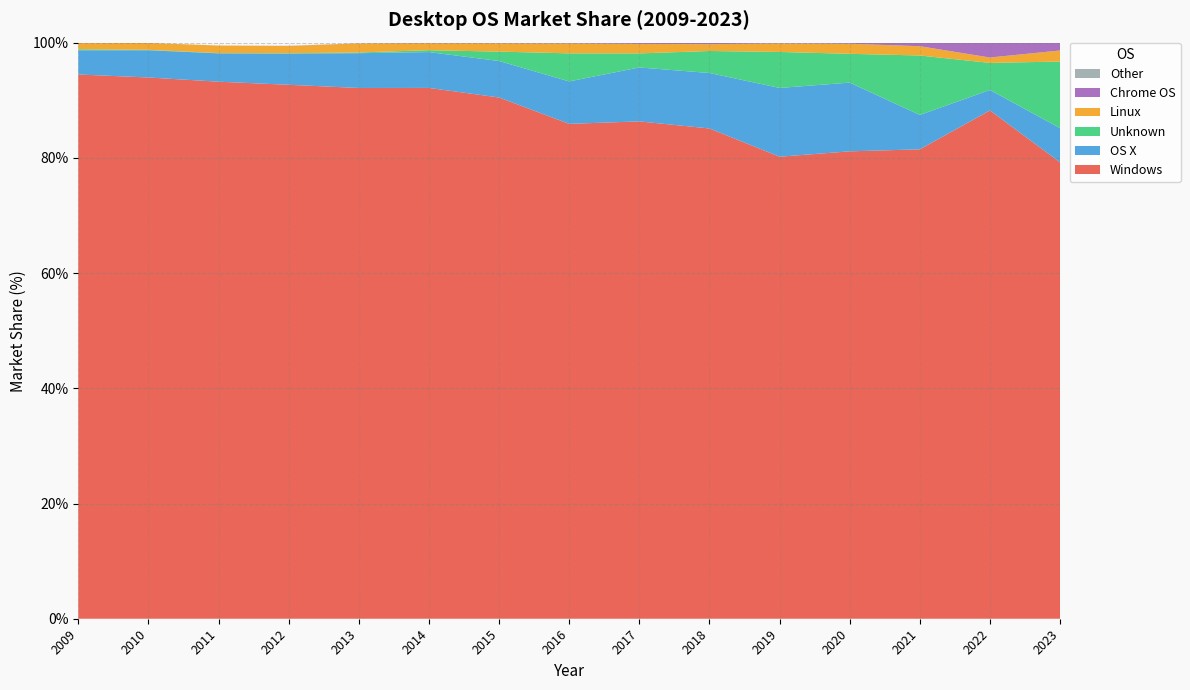

Reading left to right, extract all data points from this chart.

Windows: 94.5	94.0	93.2	92.7	92.1	92.1	90.5	85.9	86.3	85.1	80.2	81.1	81.5	88.2	79.2
OS X: 4.2	4.7	4.9	5.4	6.0	6.2	6.3	7.4	9.4	9.6	11.9	11.9	6.0	3.5	5.9
Unknown: 0.2	0.1	0.0	0.1	0.1	0.3	1.6	4.9	2.4	3.8	6.2	5.0	10.3	4.7	11.6
Linux: 1.1	1.2	1.3	1.3	1.6	1.2	1.4	1.7	1.6	1.2	1.5	1.8	1.6	0.9	1.9
Chrome OS: 0.0	0.0	0.0	0.0	0.0	0.1	0.1	0.1	0.2	0.3	0.1	0.2	0.6	2.6	1.3
Other: 0.1	0.0	0.0	0.0	0.0	0.0	0.0	0.0	0.0	0.0	0.0	0.0	0.0	0.0	0.0